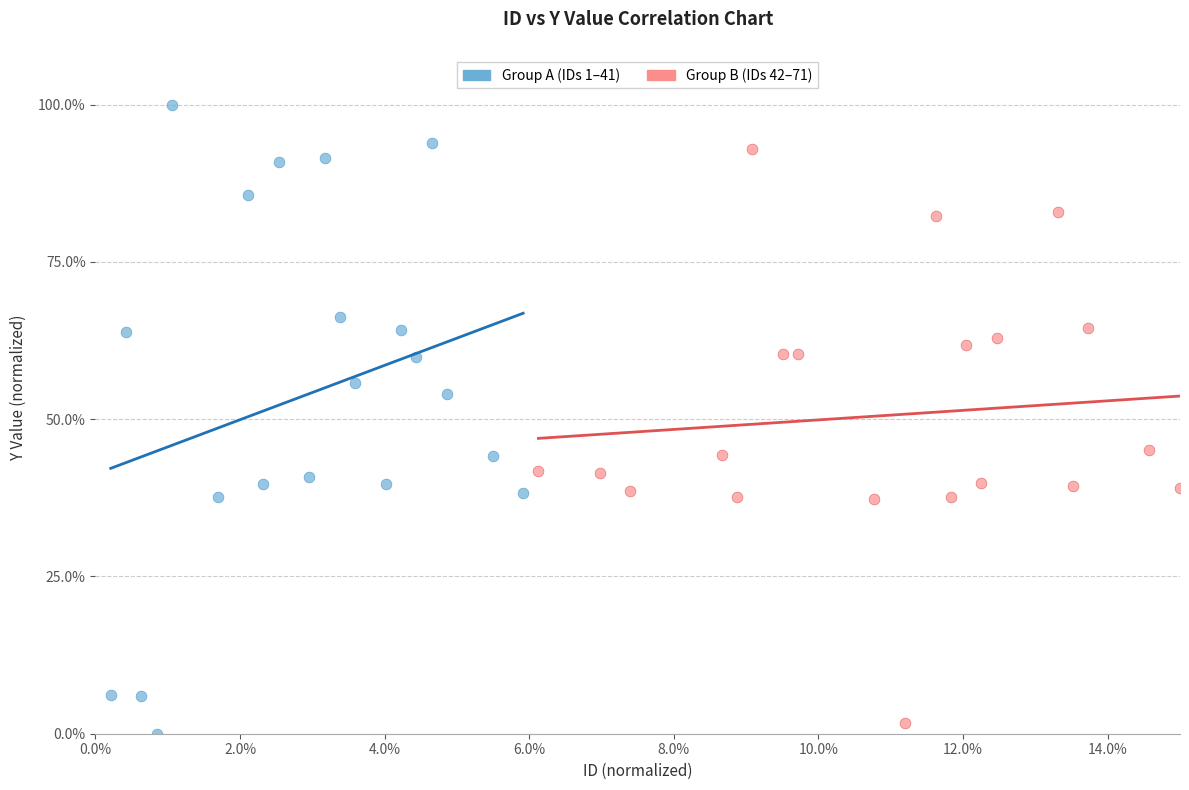

Which series has the largest Y range (max minus min)?

Group A (IDs 1–41)